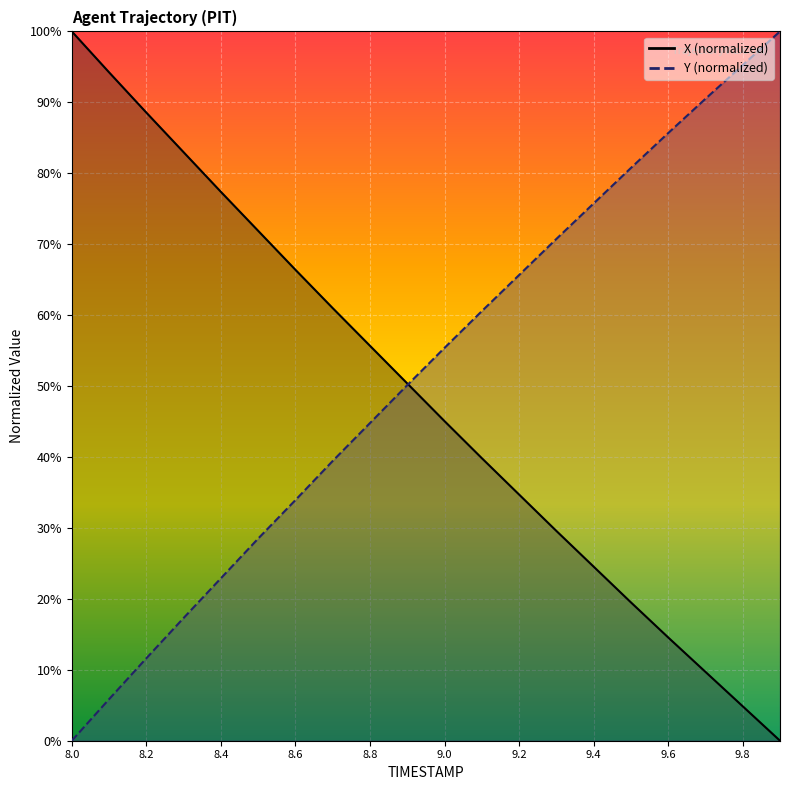

What is the greatest value displayed?

100.0